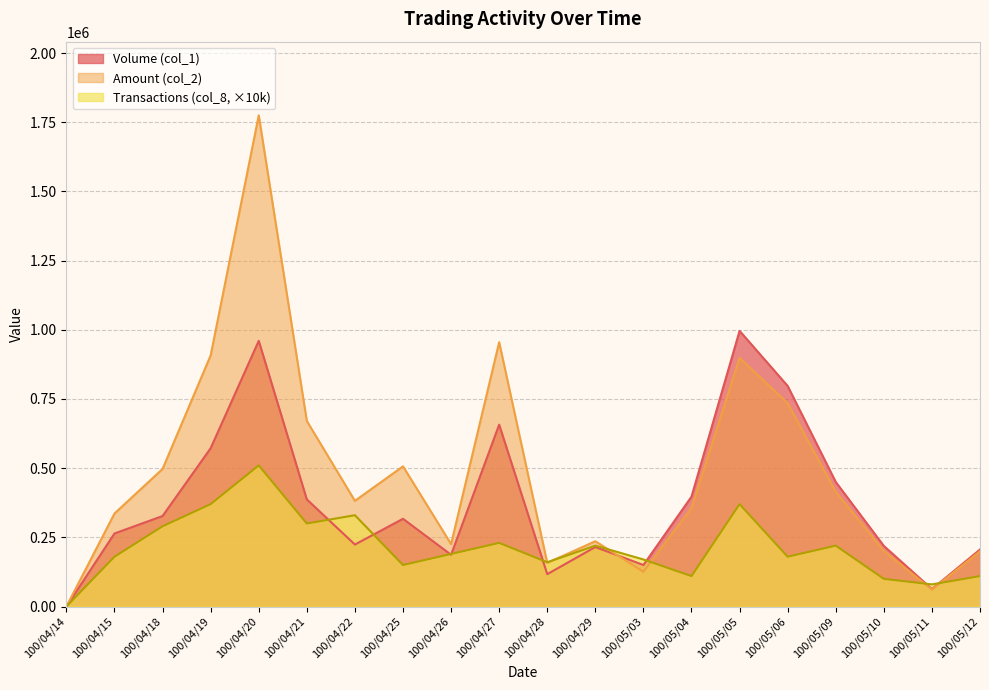

What is the value of the Amount (col_2) point at the 10th from the left?

955230